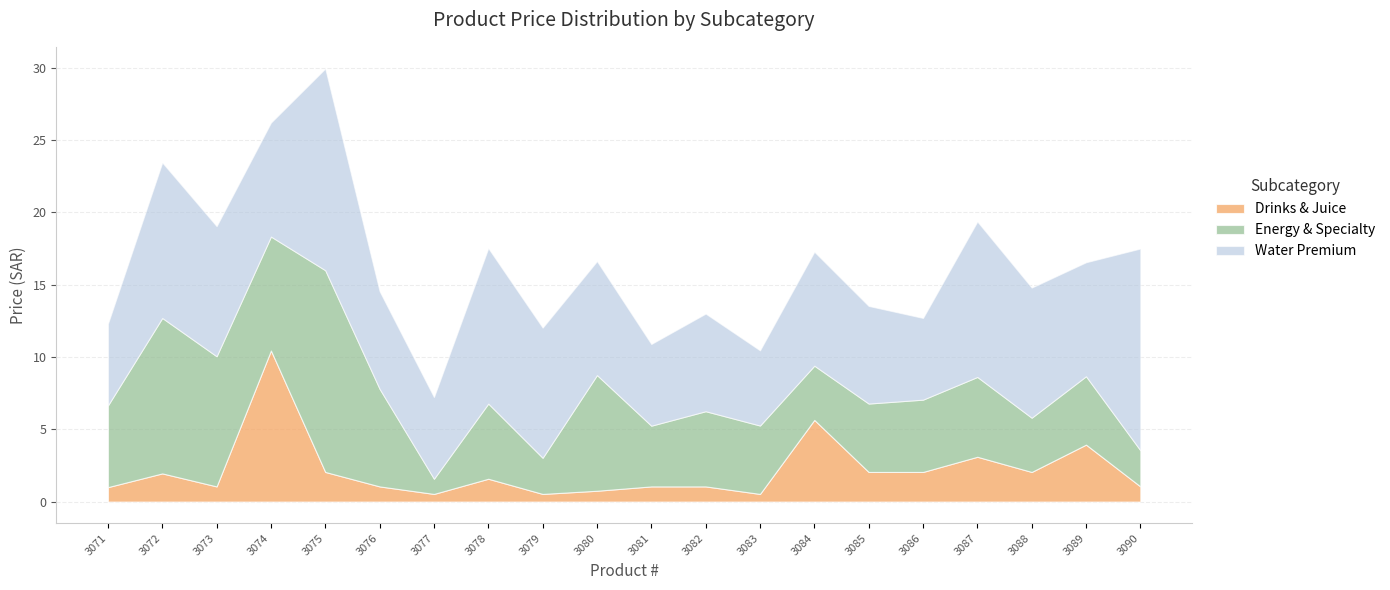

Rank the series by their maximum value, from lowest to highest.

Drinks & Juice, Energy & Specialty, Water Premium